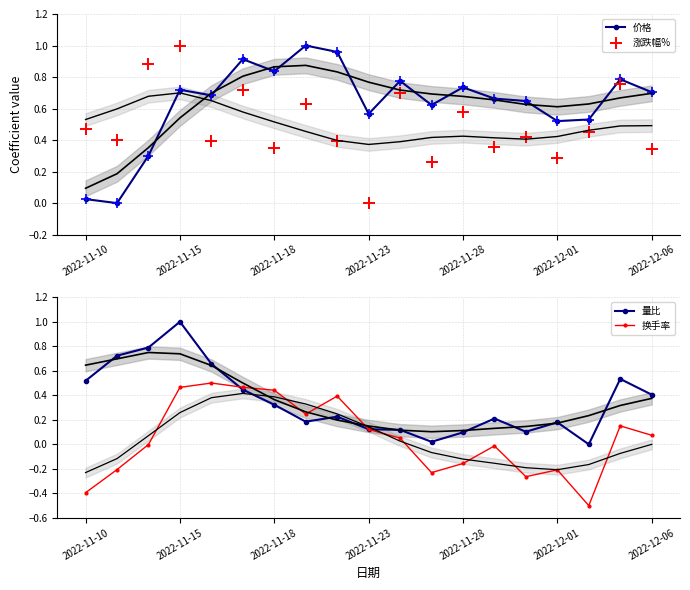

Which series contains the lowest Y value?

换手率